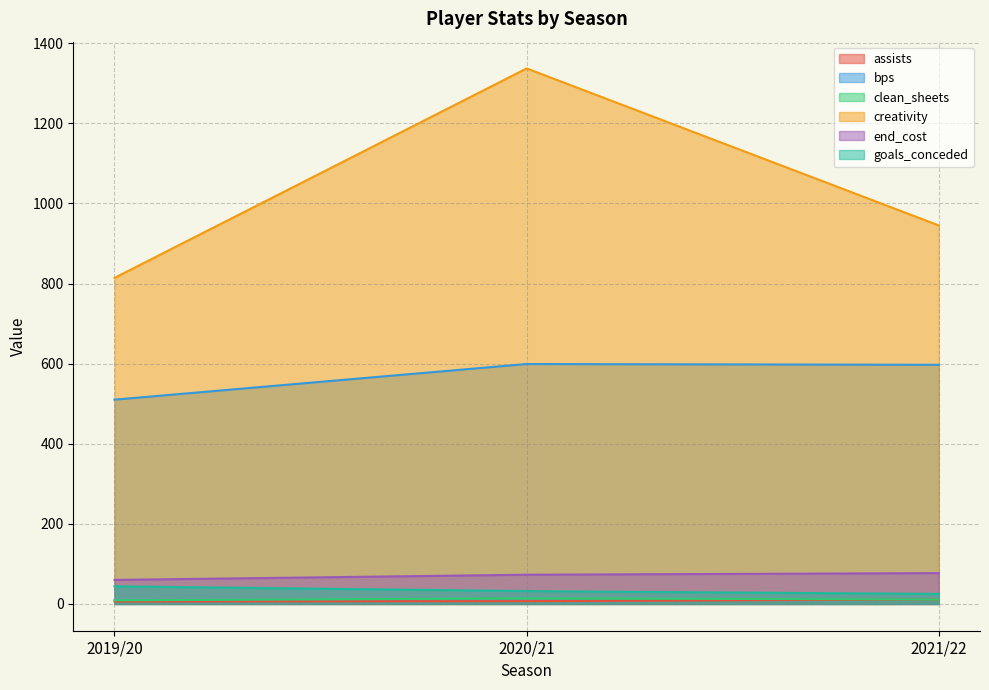

What is the difference between the maximum and second lowest values in the clean_sheets series?

3.0